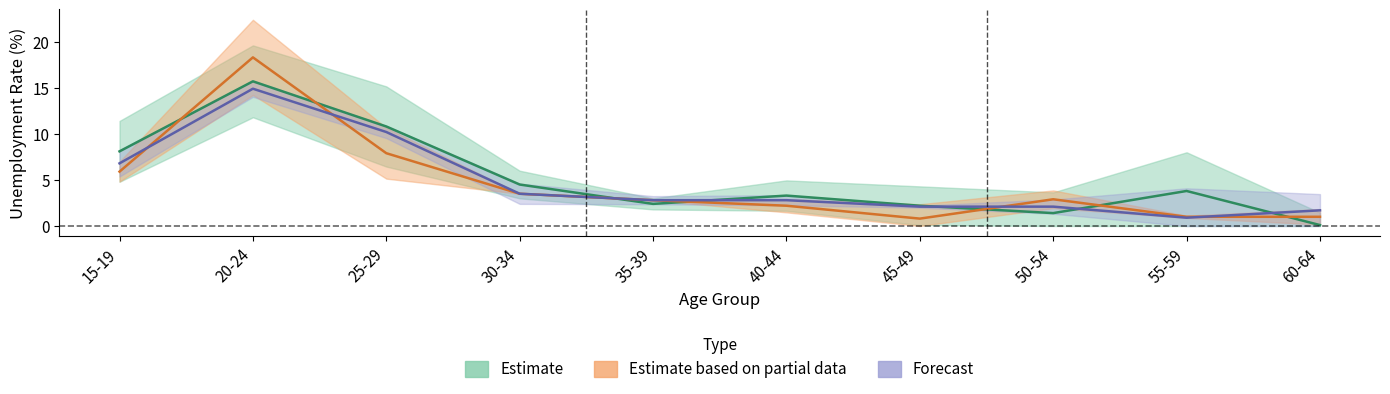

Which category has the highest value across all series?

20-24